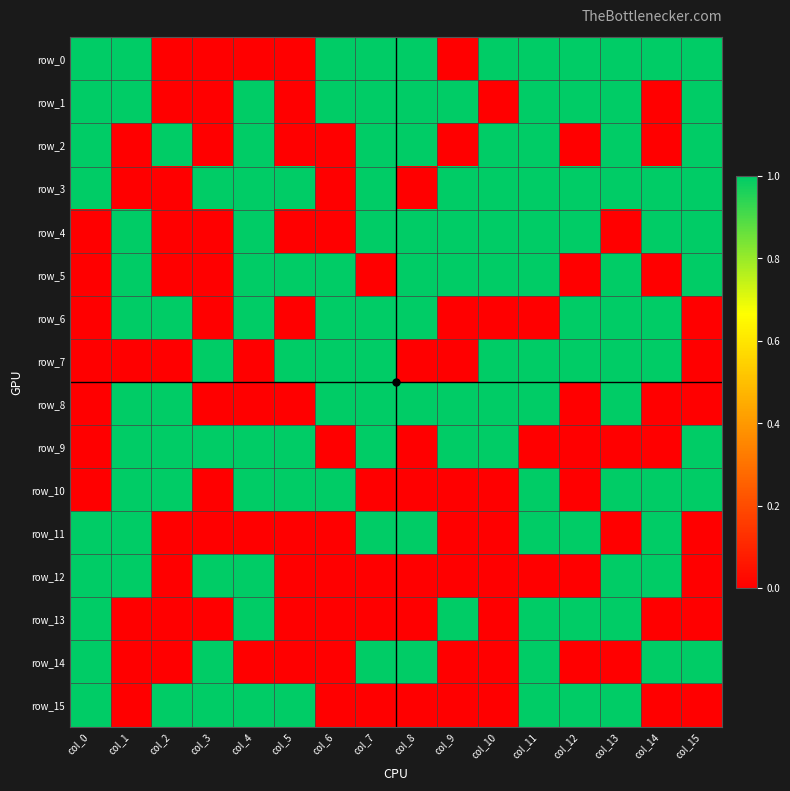

Which label corresponds to the smallest value in the chart?

col_2